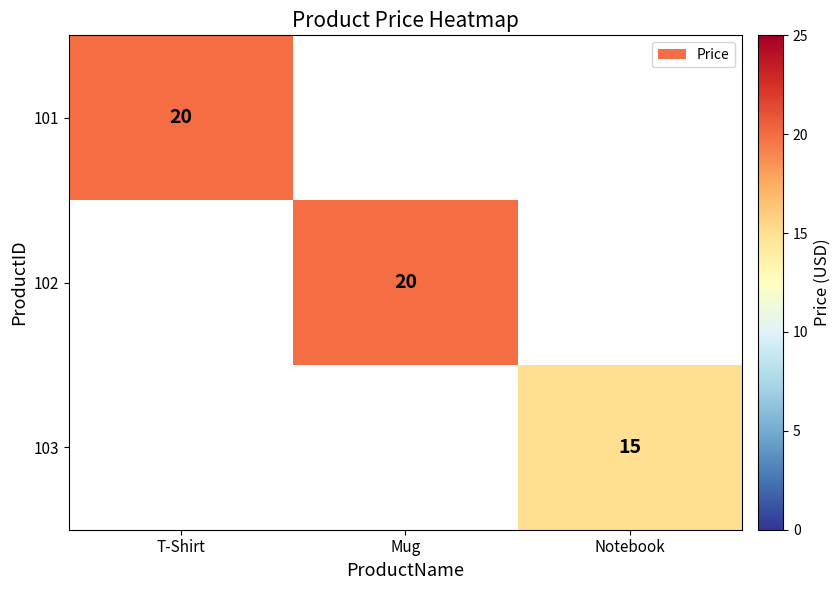

At how many categories does at least one series exceed 18?

2